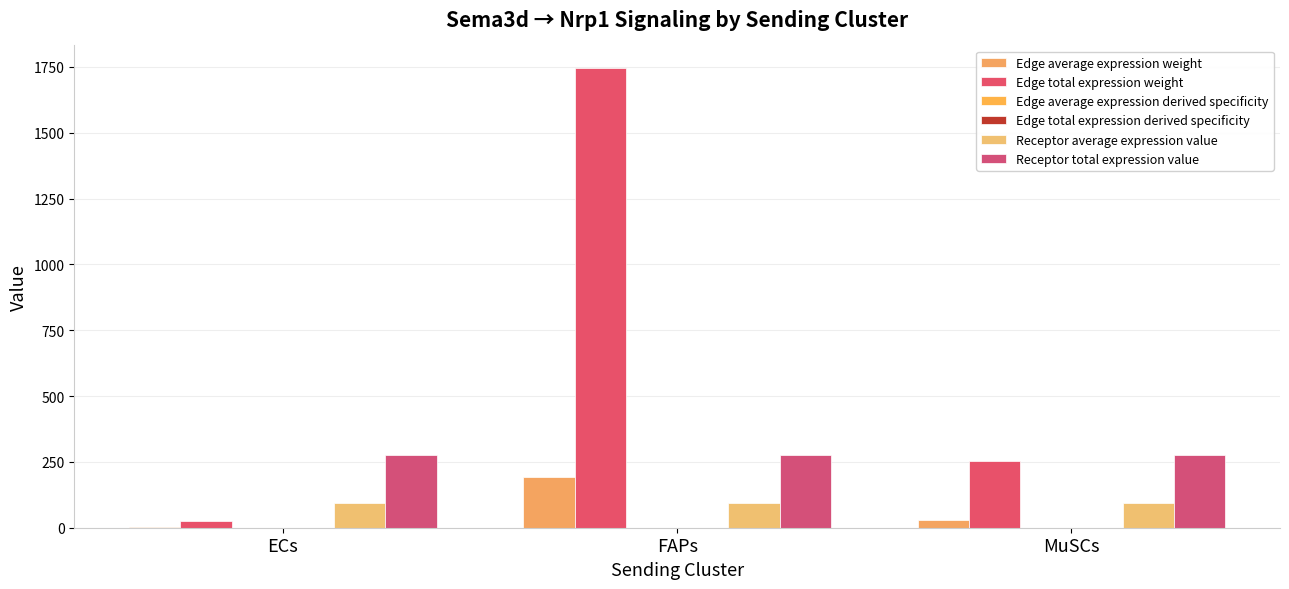

What is the sum of the Edge average expression derived specificity values at FAPs and ECs?

0.2